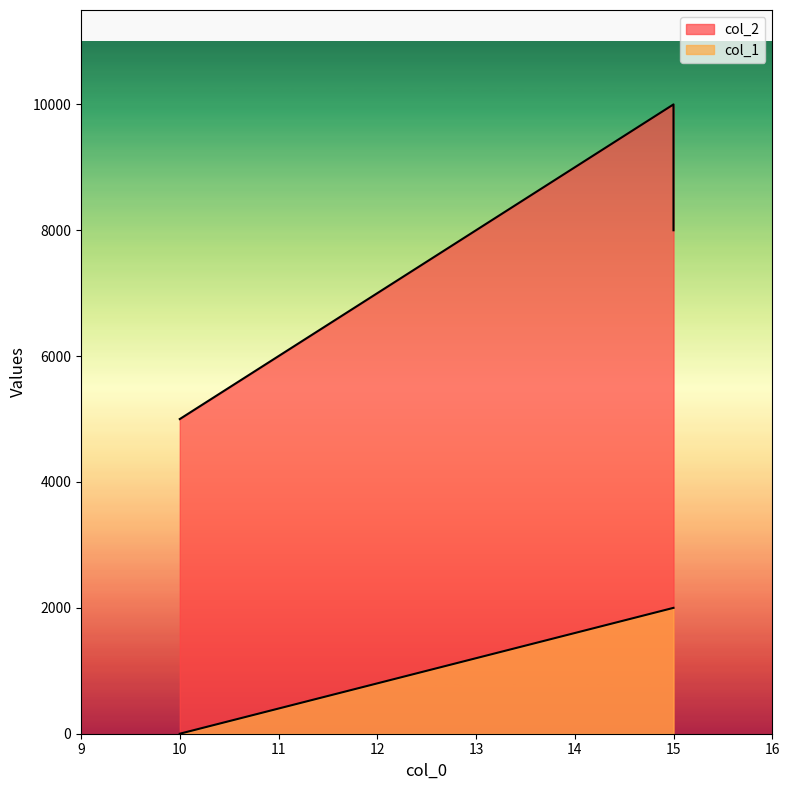

Rank the series at 10 from highest to lowest value.

col_2, col_1